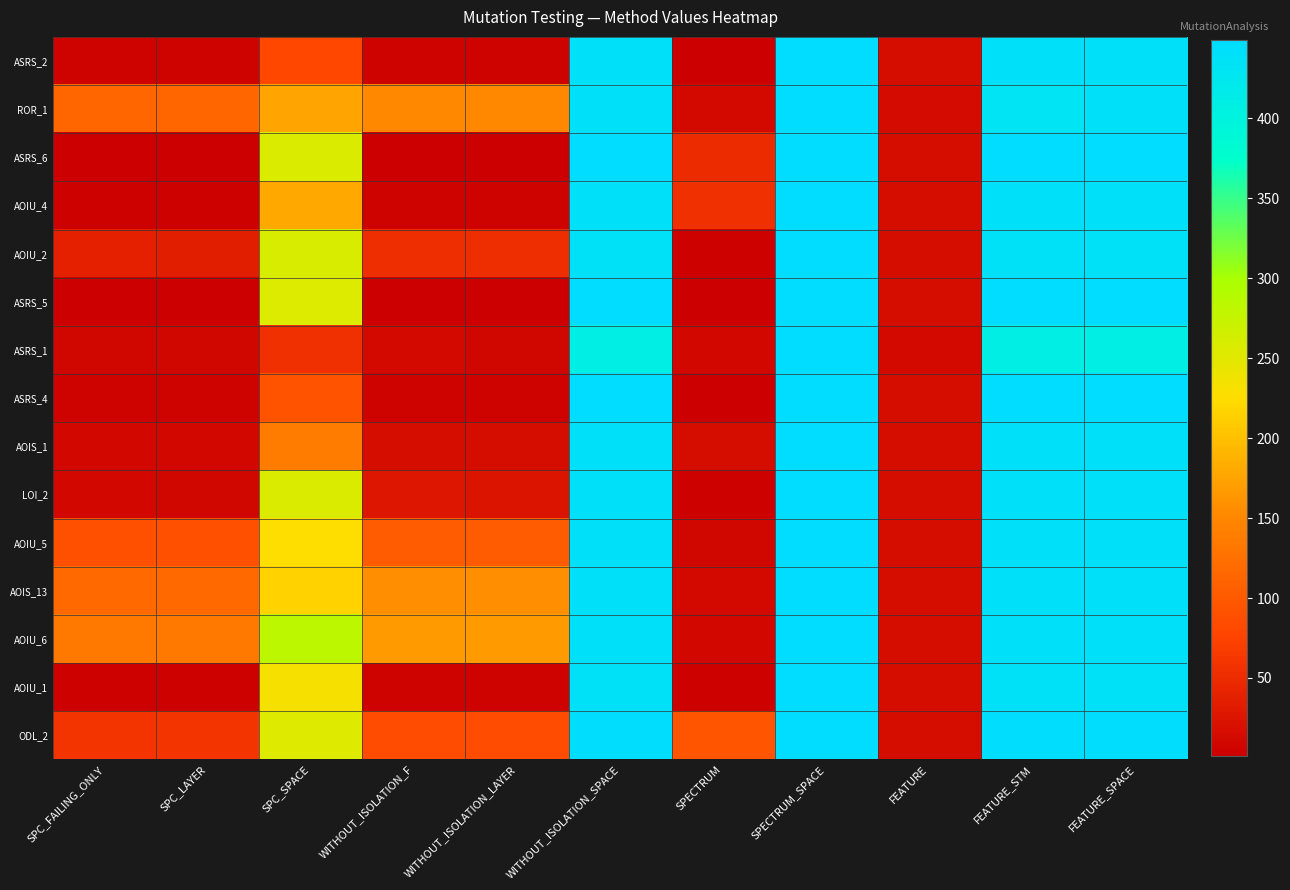

Reading left to right, extract all data points from this chart.

ASRS_2: SPC_FAILING_ONLY=5	SPC_LAYER=5	SPC_SPACE=81	WITHOUT_ISOLATION_F=5	WITHOUT_ISOLATION_LAYER=5	WITHOUT_ISOLATION_SPACE=439	SPECTRUM=1	SPECTRUM_SPACE=449	FEATURE=15	FEATURE_STM=439	FEATURE_SPACE=439
ROR_1: SPC_FAILING_ONLY=113	SPC_LAYER=113	SPC_SPACE=175	WITHOUT_ISOLATION_F=150	WITHOUT_ISOLATION_LAYER=150	WITHOUT_ISOLATION_SPACE=439	SPECTRUM=13	SPECTRUM_SPACE=449	FEATURE=14	FEATURE_STM=432	FEATURE_SPACE=439
ASRS_6: SPC_FAILING_ONLY=2	SPC_LAYER=2	SPC_SPACE=258	WITHOUT_ISOLATION_F=2	WITHOUT_ISOLATION_LAYER=2	WITHOUT_ISOLATION_SPACE=449	SPECTRUM=49	SPECTRUM_SPACE=449	FEATURE=16	FEATURE_STM=449	FEATURE_SPACE=449
AOIU_4: SPC_FAILING_ONLY=3	SPC_LAYER=3	SPC_SPACE=179	WITHOUT_ISOLATION_F=5	WITHOUT_ISOLATION_LAYER=5	WITHOUT_ISOLATION_SPACE=439	SPECTRUM=55	SPECTRUM_SPACE=449	FEATURE=15	FEATURE_STM=439	FEATURE_SPACE=439
AOIU_2: SPC_FAILING_ONLY=36	SPC_LAYER=35	SPC_SPACE=259	WITHOUT_ISOLATION_F=52	WITHOUT_ISOLATION_LAYER=52	WITHOUT_ISOLATION_SPACE=437	SPECTRUM=3	SPECTRUM_SPACE=449	FEATURE=15	FEATURE_STM=437	FEATURE_SPACE=437
ASRS_5: SPC_FAILING_ONLY=2	SPC_LAYER=2	SPC_SPACE=256	WITHOUT_ISOLATION_F=2	WITHOUT_ISOLATION_LAYER=2	WITHOUT_ISOLATION_SPACE=449	SPECTRUM=2	SPECTRUM_SPACE=449	FEATURE=16	FEATURE_STM=449	FEATURE_SPACE=449
ASRS_1: SPC_FAILING_ONLY=8	SPC_LAYER=8	SPC_SPACE=55	WITHOUT_ISOLATION_F=12	WITHOUT_ISOLATION_LAYER=8	WITHOUT_ISOLATION_SPACE=409	SPECTRUM=10	SPECTRUM_SPACE=449	FEATURE=12	FEATURE_STM=409	FEATURE_SPACE=409
ASRS_4: SPC_FAILING_ONLY=5	SPC_LAYER=5	SPC_SPACE=92	WITHOUT_ISOLATION_F=5	WITHOUT_ISOLATION_LAYER=5	WITHOUT_ISOLATION_SPACE=449	SPECTRUM=1	SPECTRUM_SPACE=449	FEATURE=16	FEATURE_STM=449	FEATURE_SPACE=449
AOIS_1: SPC_FAILING_ONLY=10	SPC_LAYER=10	SPC_SPACE=138	WITHOUT_ISOLATION_F=15	WITHOUT_ISOLATION_LAYER=15	WITHOUT_ISOLATION_SPACE=439	SPECTRUM=16	SPECTRUM_SPACE=449	FEATURE=15	FEATURE_STM=439	FEATURE_SPACE=439
LOI_2: SPC_FAILING_ONLY=10	SPC_LAYER=9	SPC_SPACE=258	WITHOUT_ISOLATION_F=26	WITHOUT_ISOLATION_LAYER=24	WITHOUT_ISOLATION_SPACE=439	SPECTRUM=3	SPECTRUM_SPACE=449	FEATURE=15	FEATURE_STM=439	FEATURE_SPACE=439
AOIU_5: SPC_FAILING_ONLY=90	SPC_LAYER=90	SPC_SPACE=226	WITHOUT_ISOLATION_F=102	WITHOUT_ISOLATION_LAYER=102	WITHOUT_ISOLATION_SPACE=439	SPECTRUM=8	SPECTRUM_SPACE=449	FEATURE=15	FEATURE_STM=439	FEATURE_SPACE=439
AOIS_13: SPC_FAILING_ONLY=118	SPC_LAYER=118	SPC_SPACE=216	WITHOUT_ISOLATION_F=156	WITHOUT_ISOLATION_LAYER=156	WITHOUT_ISOLATION_SPACE=439	SPECTRUM=13	SPECTRUM_SPACE=449	FEATURE=15	FEATURE_STM=439	FEATURE_SPACE=439
AOIU_6: SPC_FAILING_ONLY=135	SPC_LAYER=135	SPC_SPACE=284	WITHOUT_ISOLATION_F=166	WITHOUT_ISOLATION_LAYER=166	WITHOUT_ISOLATION_SPACE=439	SPECTRUM=11	SPECTRUM_SPACE=449	FEATURE=15	FEATURE_STM=439	FEATURE_SPACE=439
AOIU_1: SPC_FAILING_ONLY=3	SPC_LAYER=3	SPC_SPACE=233	WITHOUT_ISOLATION_F=6	WITHOUT_ISOLATION_LAYER=5	WITHOUT_ISOLATION_SPACE=437	SPECTRUM=4	SPECTRUM_SPACE=449	FEATURE=15	FEATURE_STM=437	FEATURE_SPACE=437
ODL_2: SPC_FAILING_ONLY=60	SPC_LAYER=60	SPC_SPACE=254	WITHOUT_ISOLATION_F=86	WITHOUT_ISOLATION_LAYER=86	WITHOUT_ISOLATION_SPACE=447	SPECTRUM=95	SPECTRUM_SPACE=449	FEATURE=16	FEATURE_STM=447	FEATURE_SPACE=447